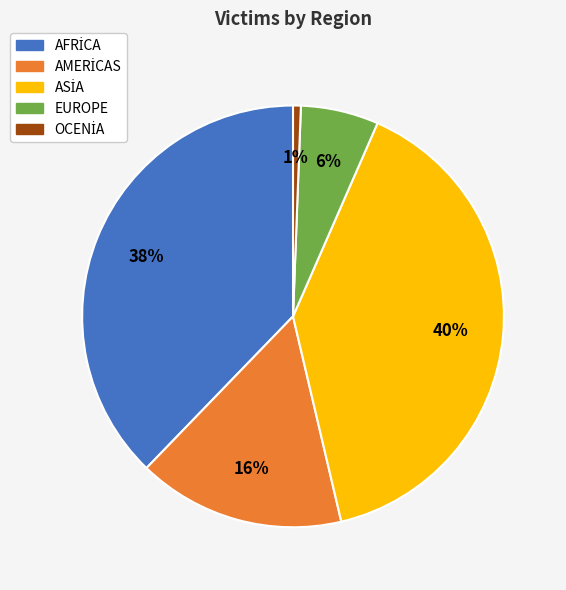

The EUROPE slice represents 6% of the pie. True or false?

True